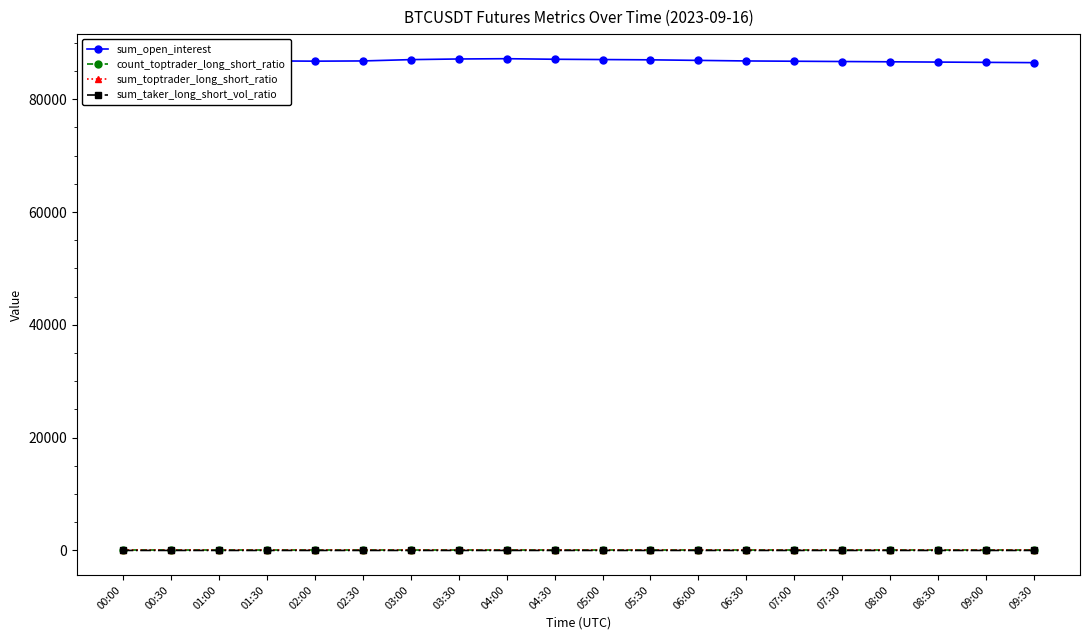

Is this an area chart (filled region under the line)?

No